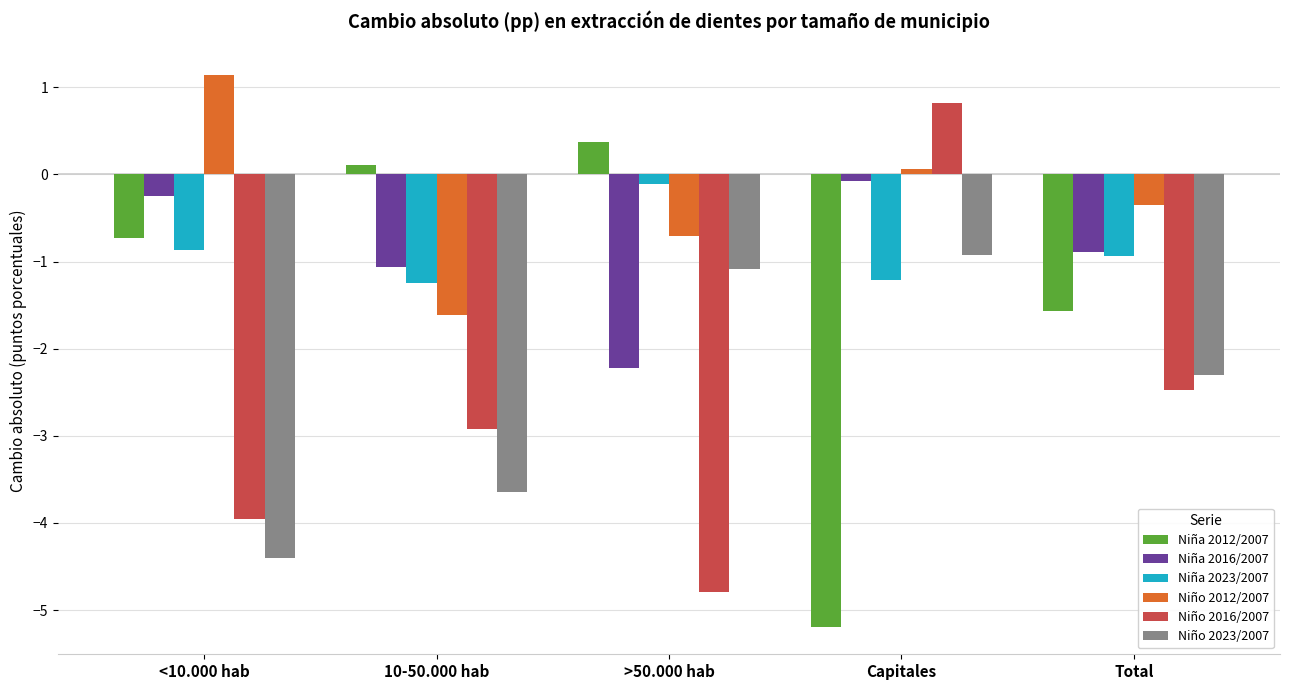

What is the minimum value shown in the chart?

-5.2